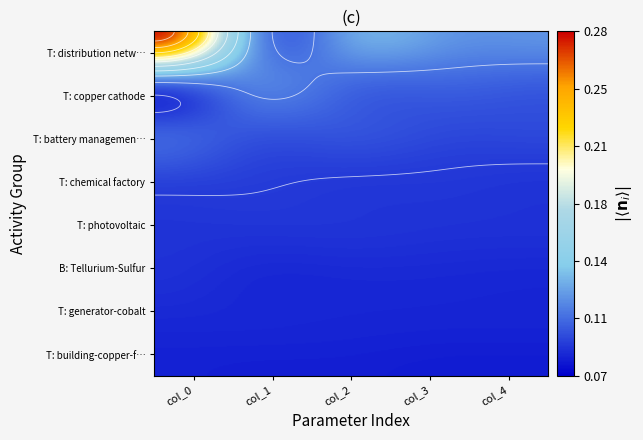

What is the average value of the B: Tellurium-Sulfur series?

0.1